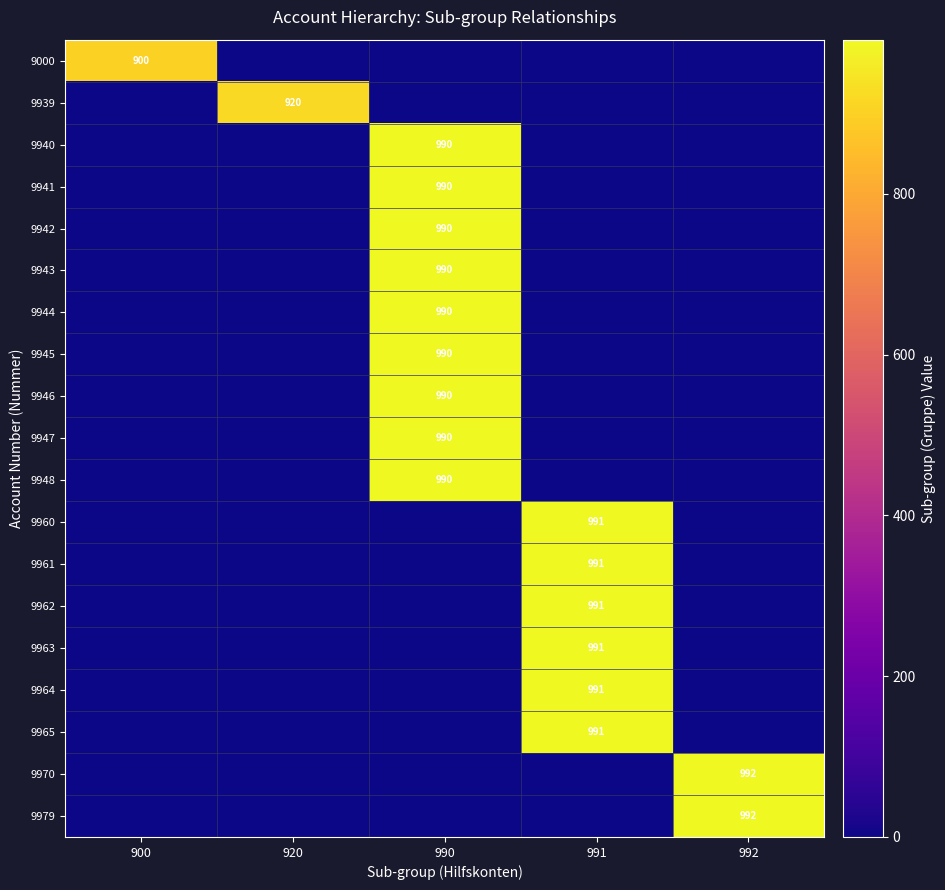

What is the spread (max minus min) of values at 992?

992